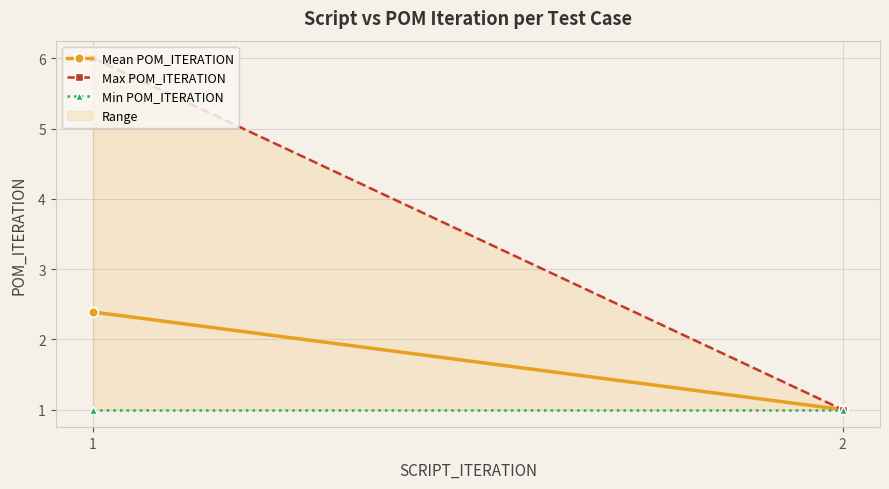

Which has a higher value, 1 or 2?

1